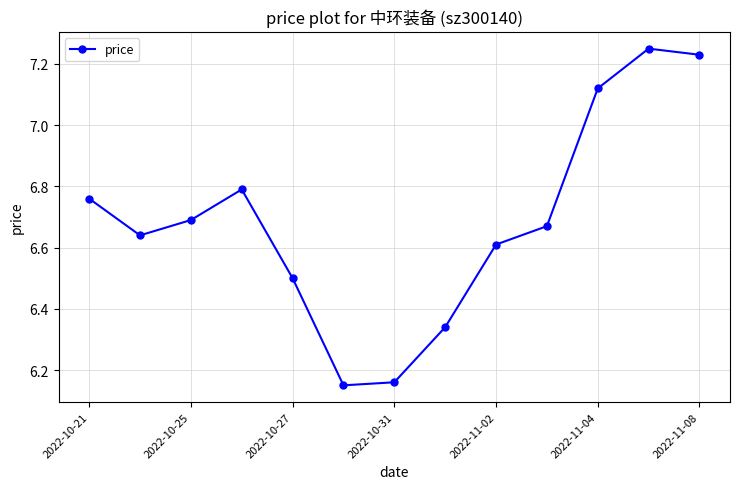

How many lines are shown in the chart?

1